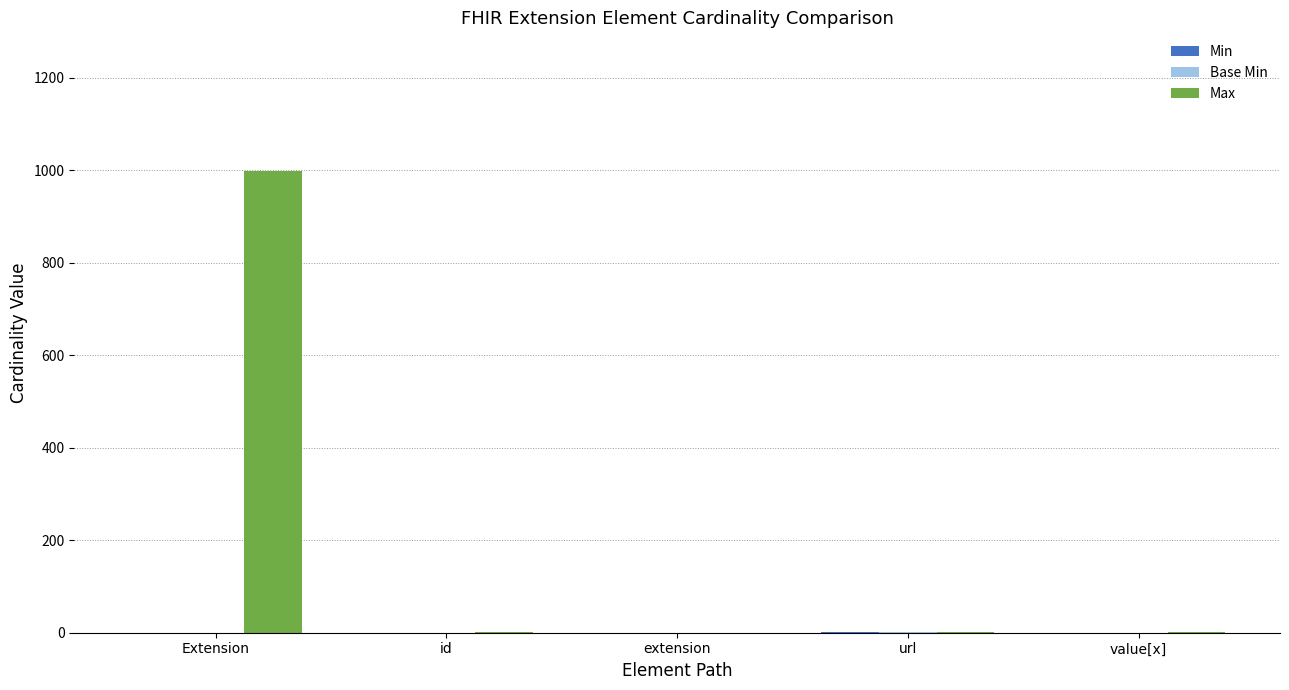

Count the number of categories in the chart.

5